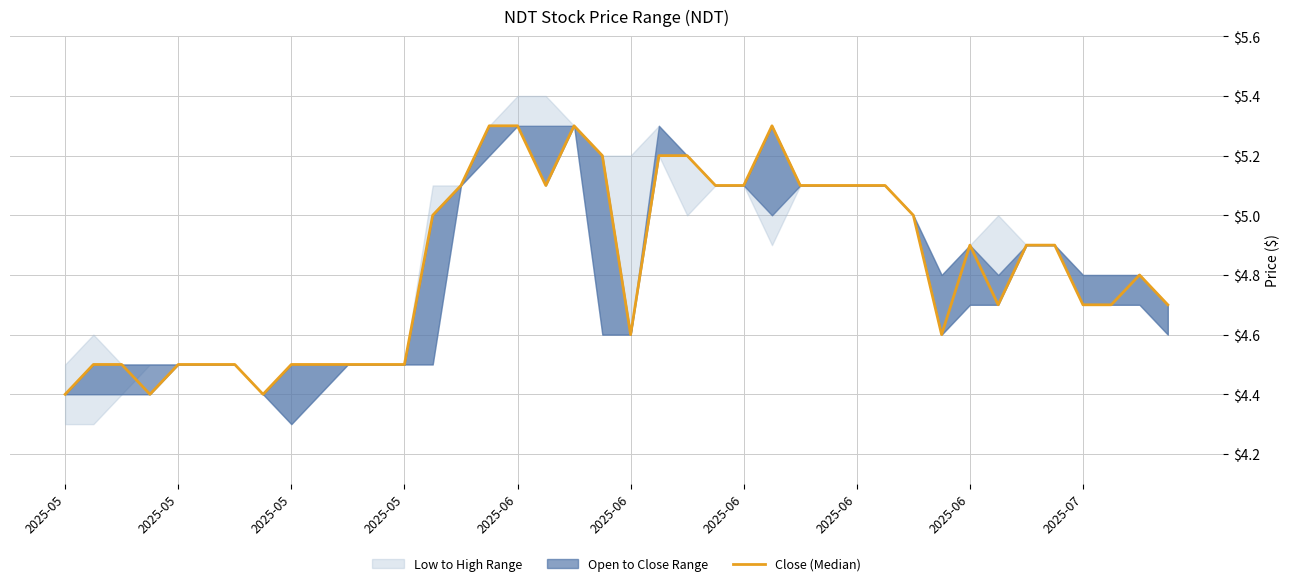

What is the label of the 40th point from the right?

2025-05